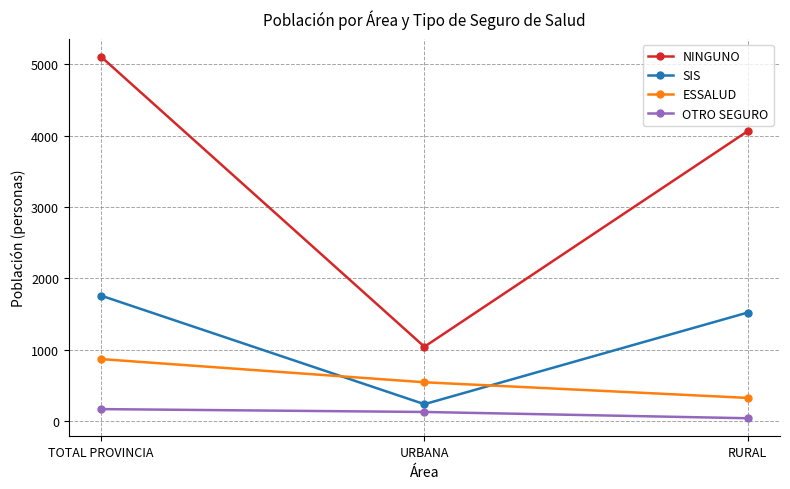

Which series has the largest range (max minus min)?

NINGUNO